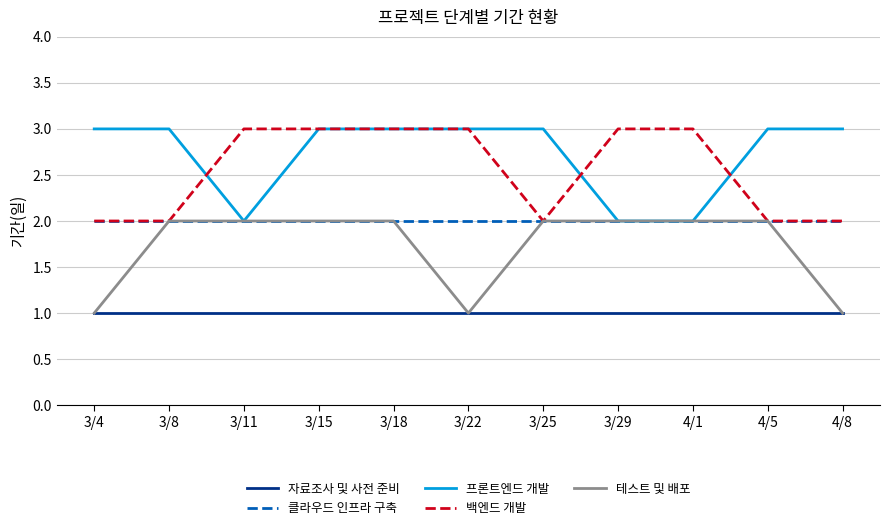

What is the greatest value displayed?

3